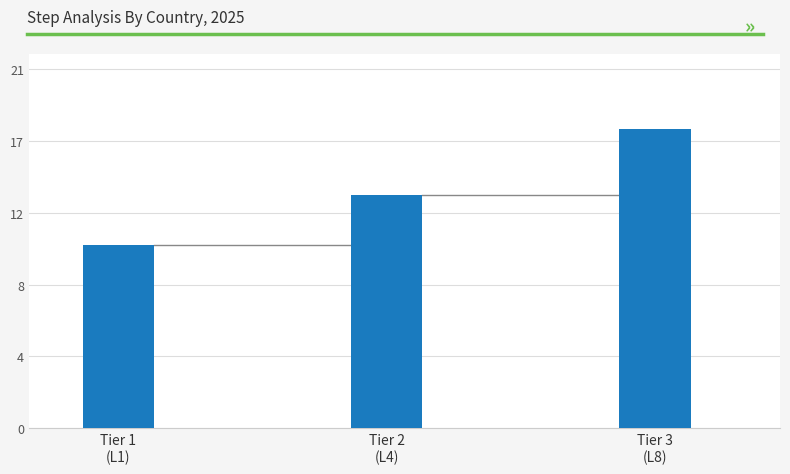

Which label corresponds to the smallest value in the chart?

Tier 1
(L1)